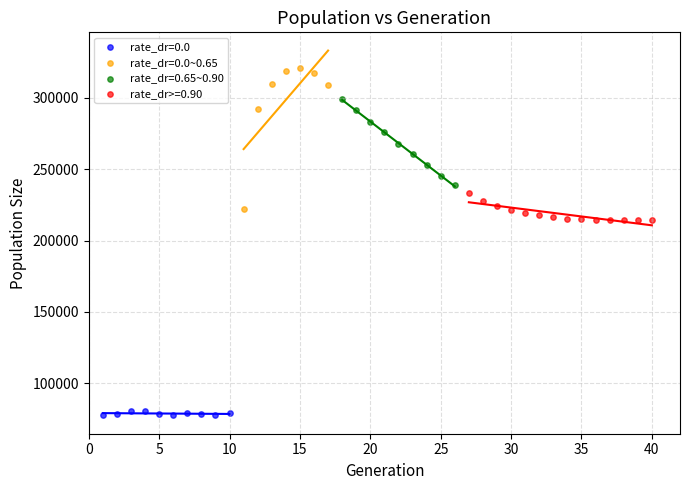

Which series reaches the maximum Y coordinate?

rate_dr=0.0~0.65